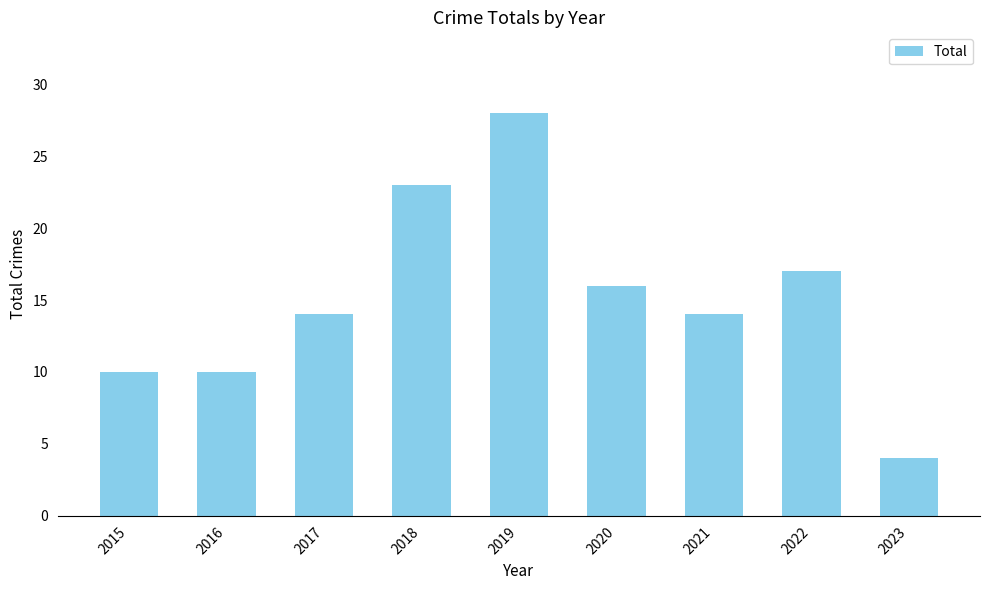

At which category does the chart reach its minimum across all series?

2023